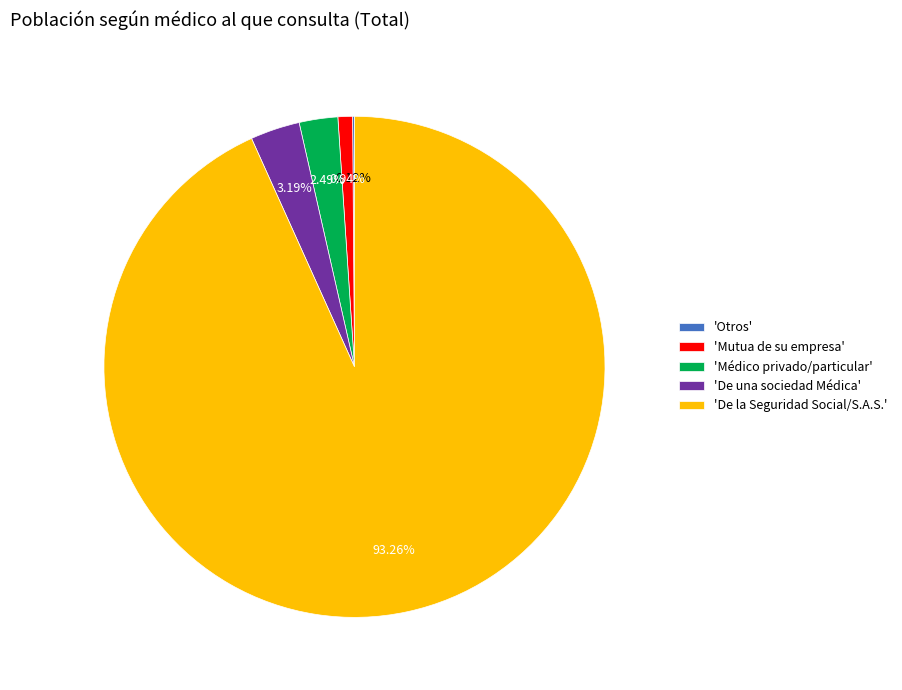

What is the largest slice in the pie chart?

'De la Seguridad Social/S.A.S.'